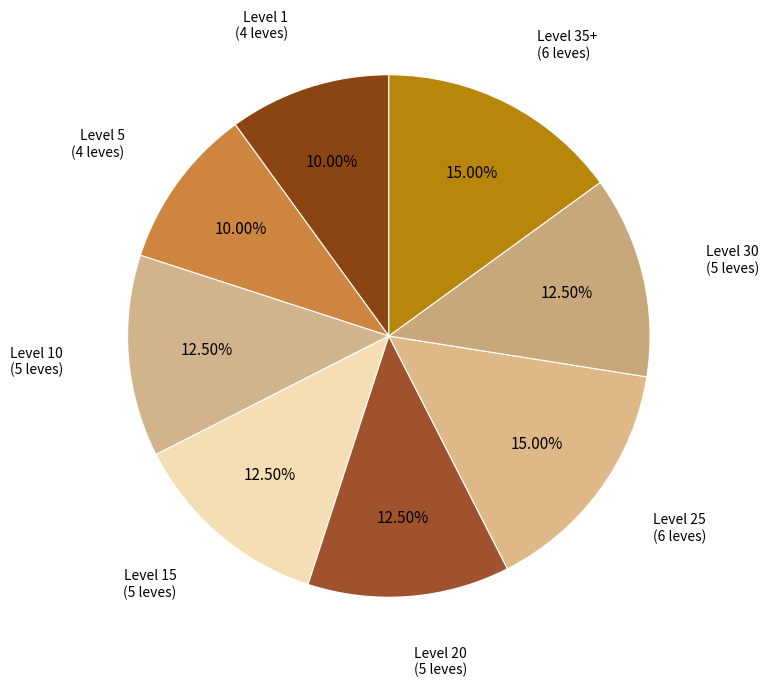

Count the number of slices in the pie.

8